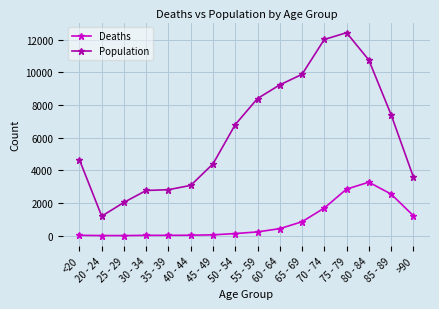

At which category is the sum across all series the highest?

75 - 79